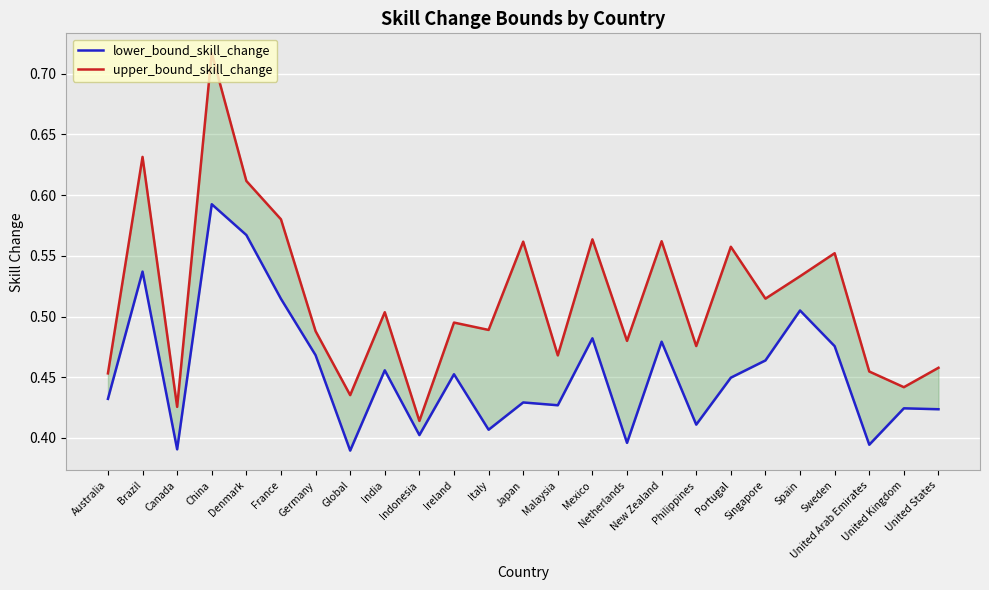

The value of lower_bound_skill_change at Singapore is 0.2. True or false?

False